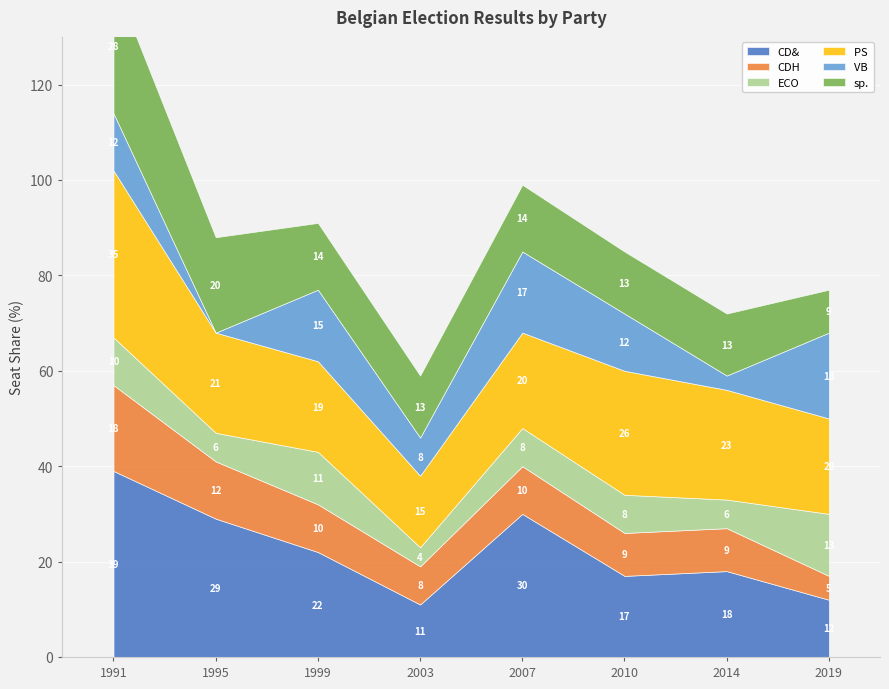

Which category has the highest value across all series?

1991